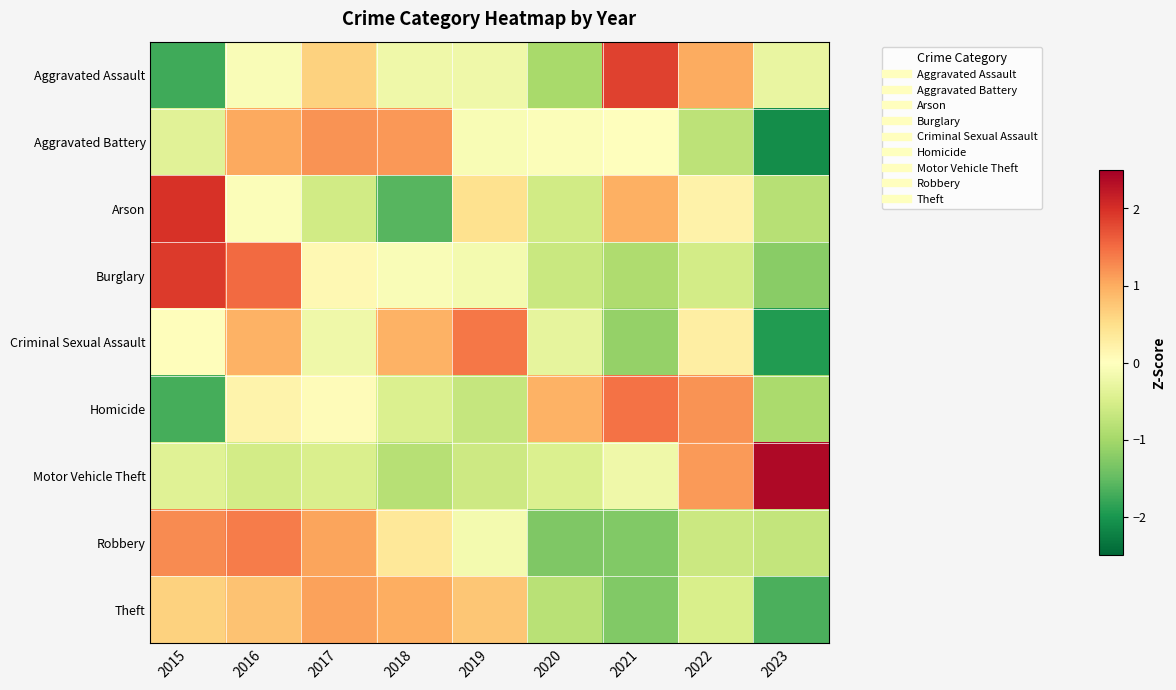

Between 2016 and 2019, which series saw the biggest shift?

Burglary